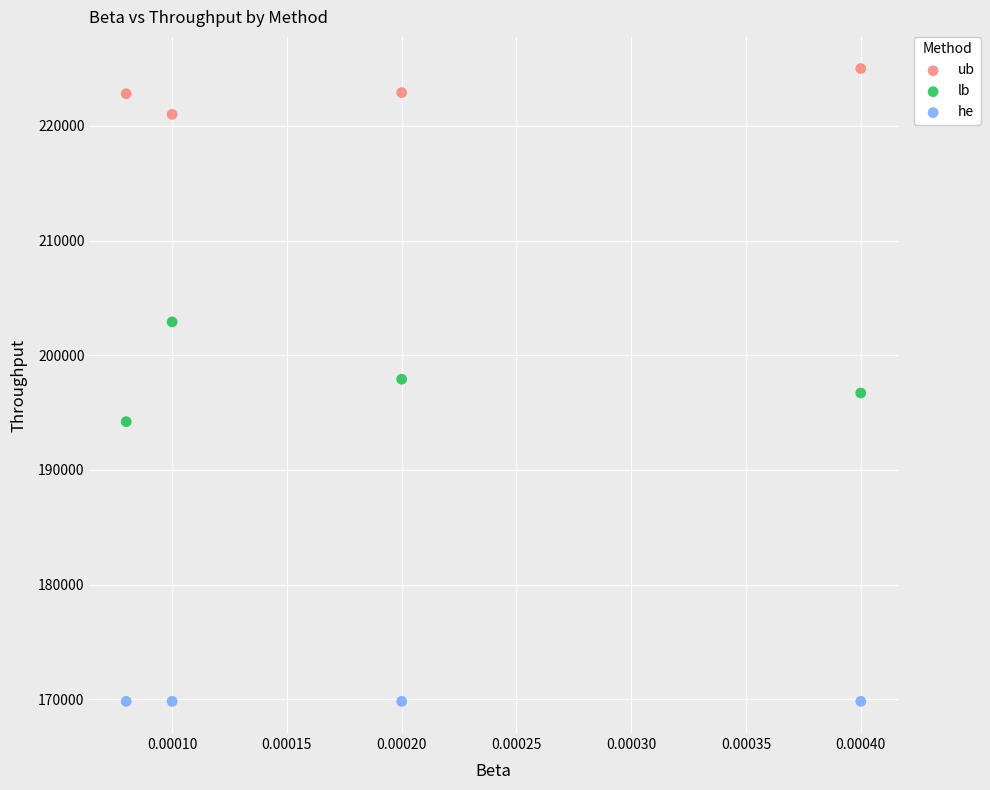

What are all the series names shown in the legend?

ub, lb, he